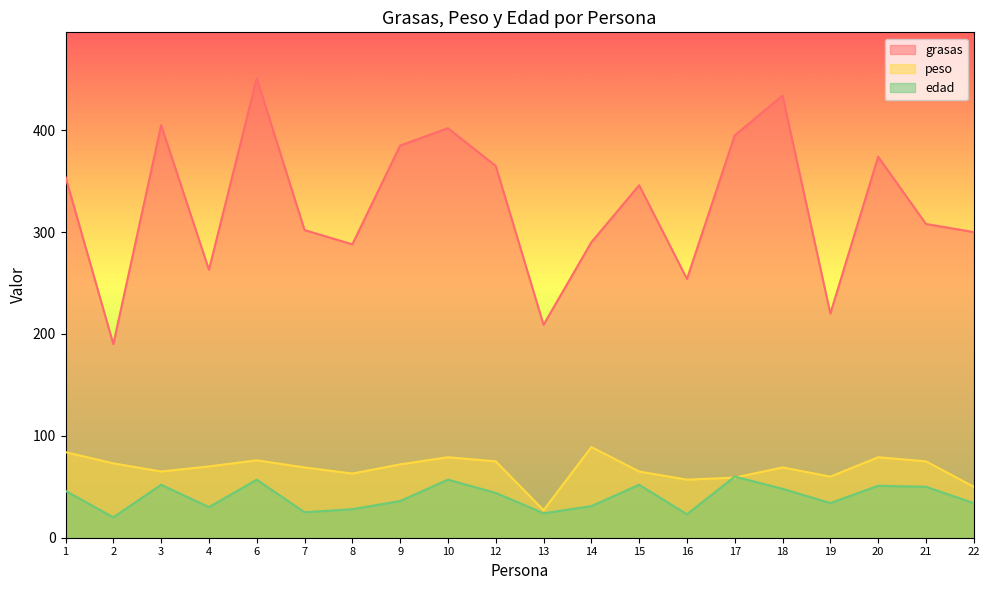

At which category does peso reach its first local valley?

3